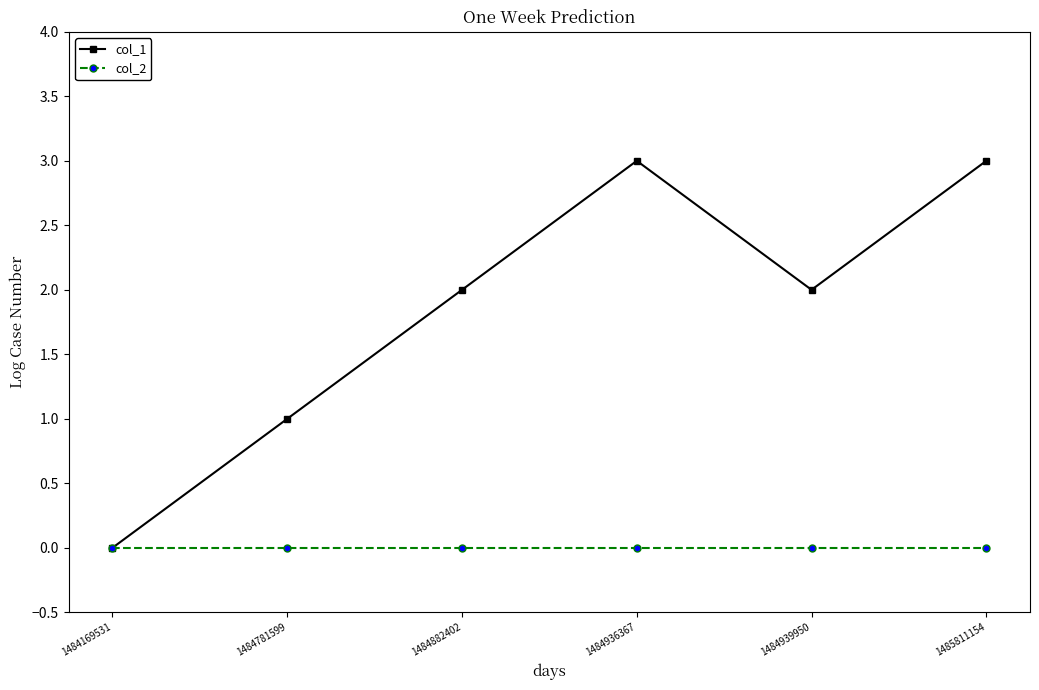

At 1485811154, list the series in order from smallest to largest.

col_2, col_1